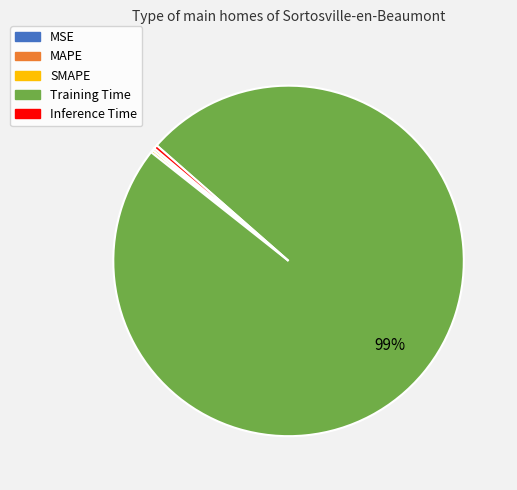

What is the largest slice in the pie chart?

Training Time